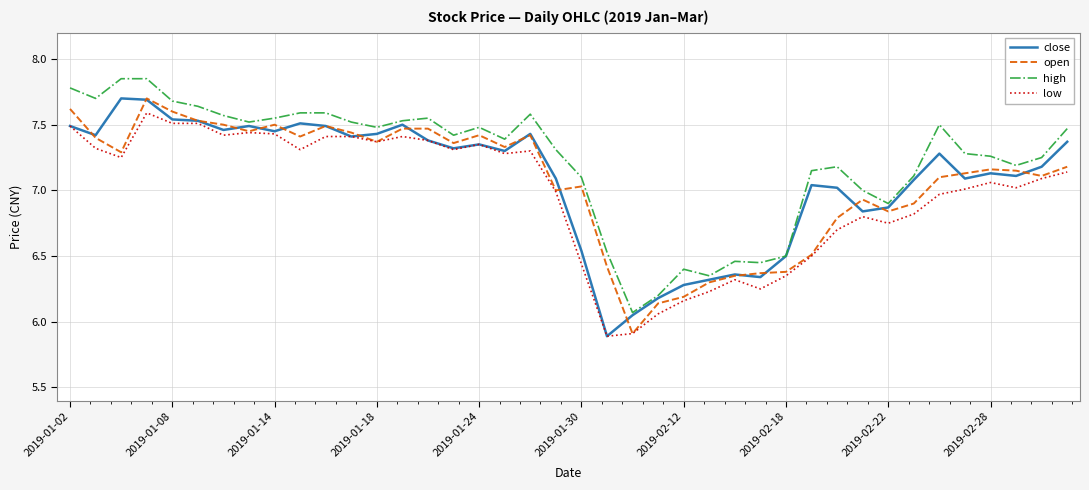

Which series has the largest total across all categories?

high